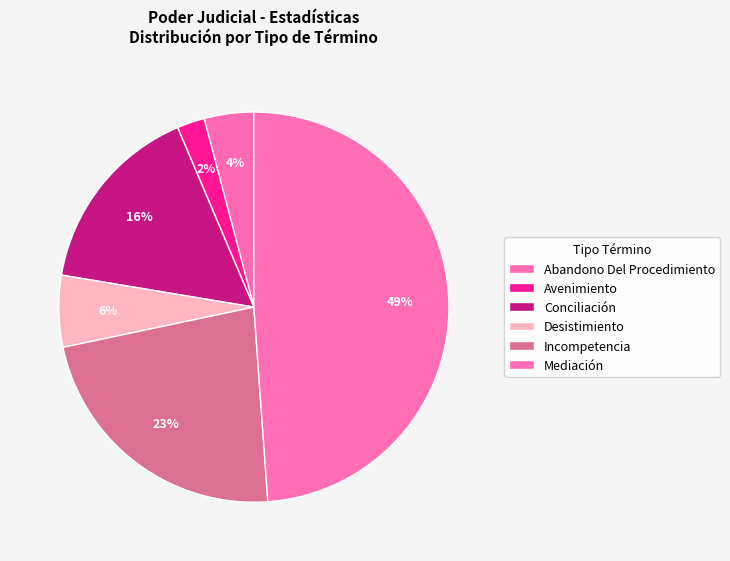

Count the number of slices in the pie.

6